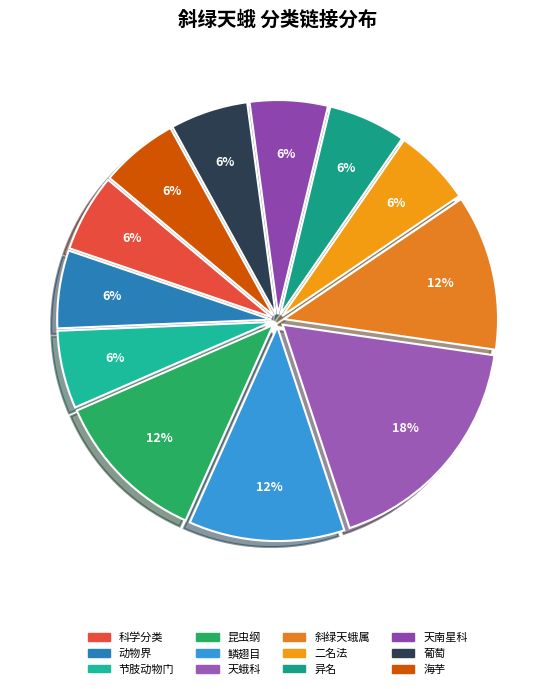

How many segments does this pie chart have?

12